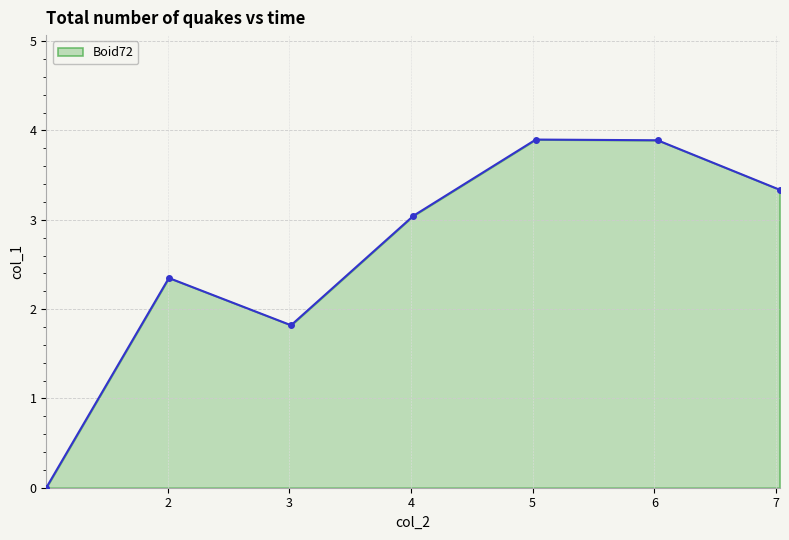

What is the average value?

2.6